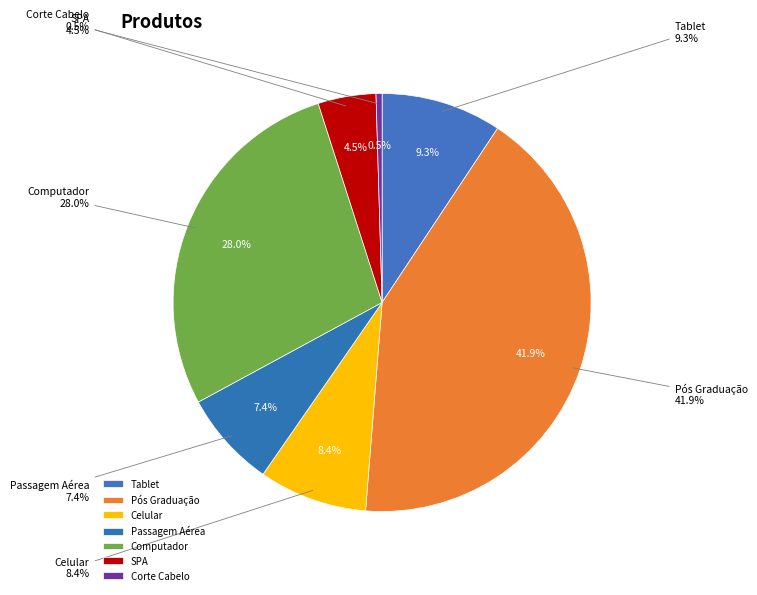

To the nearest percent, what is the difference between the SPA and Passagem Aérea slice percentages?

3%